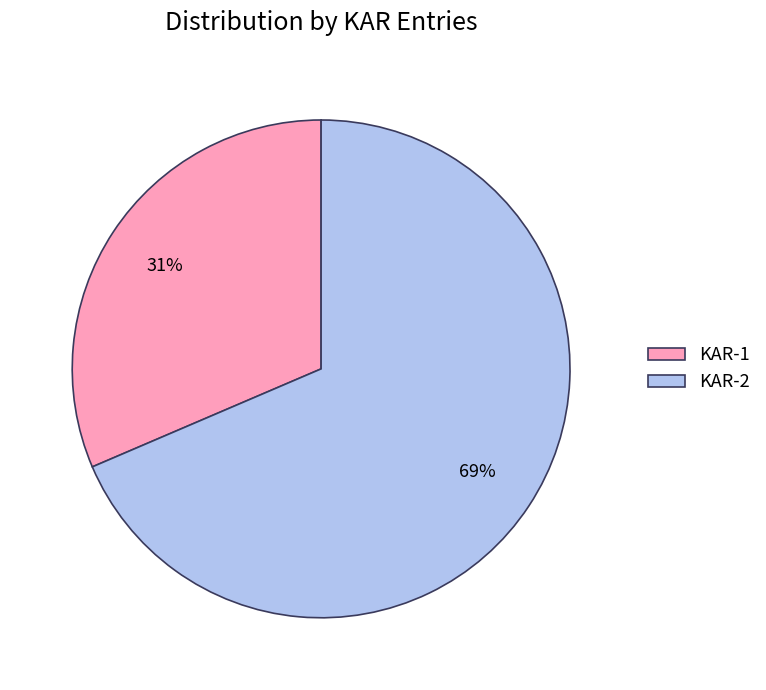

Combined, do KAR-2 and KAR-1 account for over 50%?

Yes